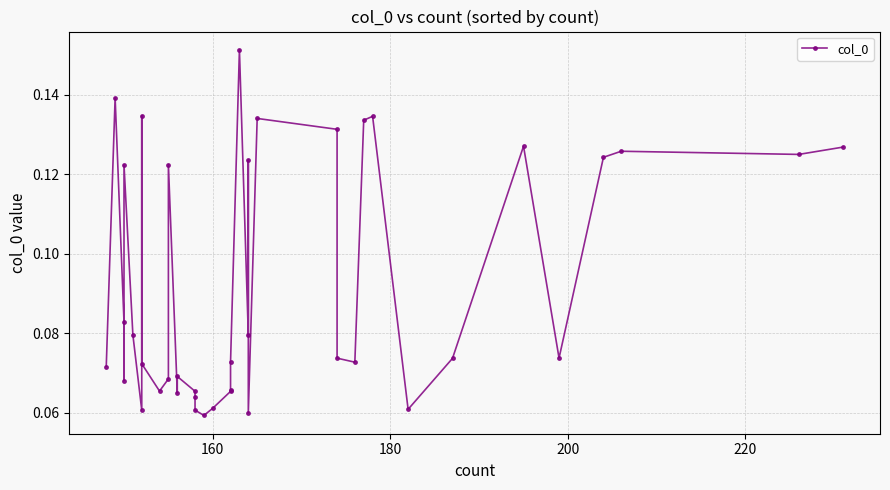

What is the minimum value shown in the chart?

0.1